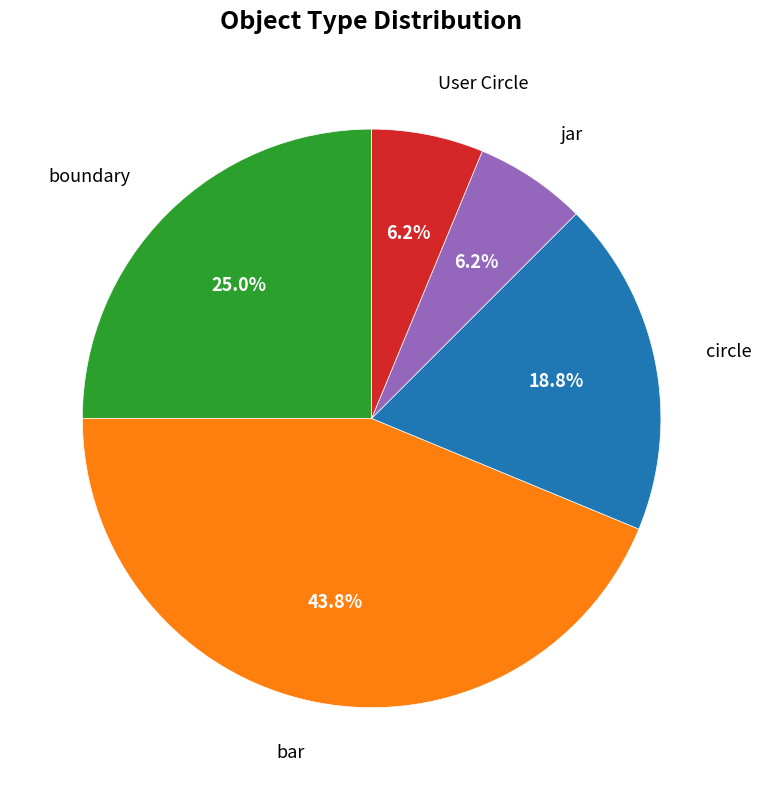

Approximately how many times larger is the value at boundary compared to User Circle?

4.0